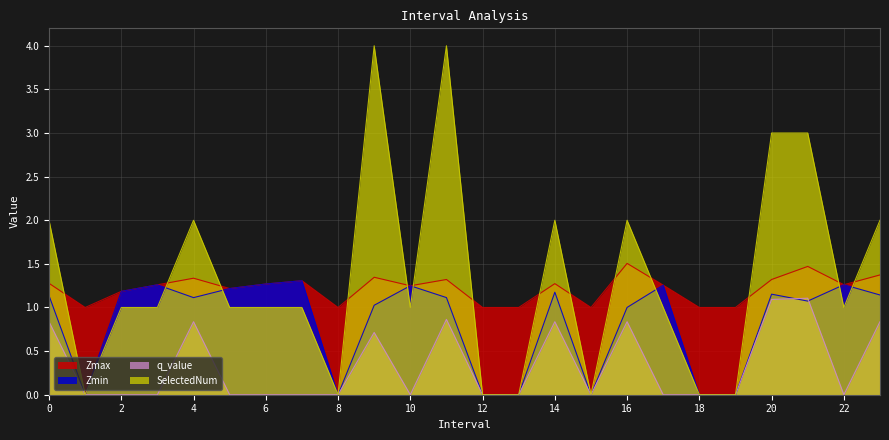

Where is the first local minimum for Zmin?

1